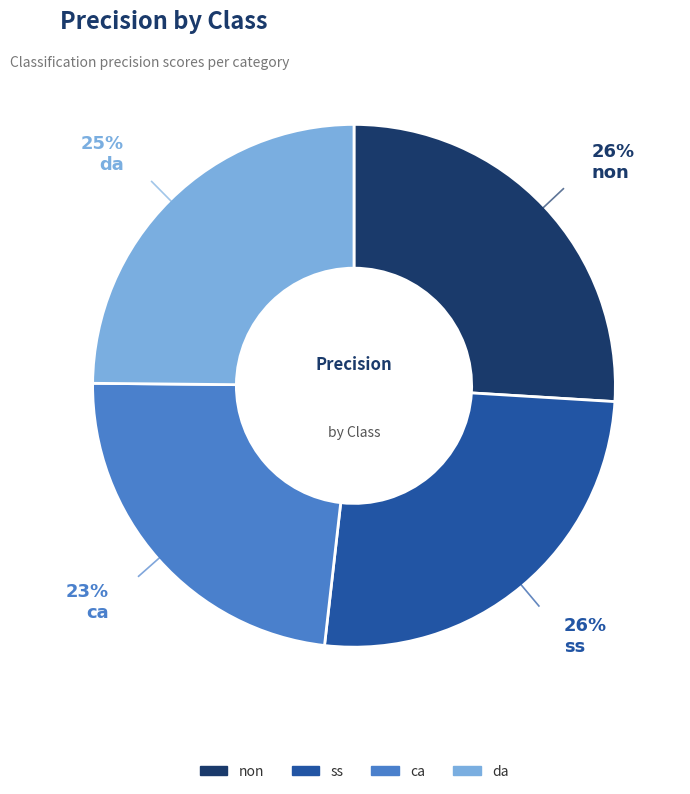

To the nearest percent, what is the difference between the largest and smallest slice percentages?

3%